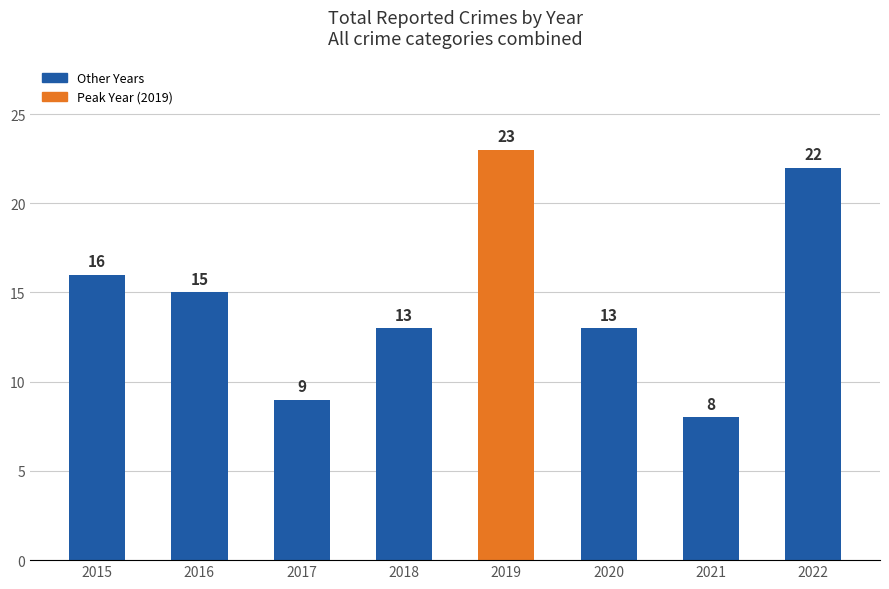

Which has a higher value, 2016 or 2022?

2022